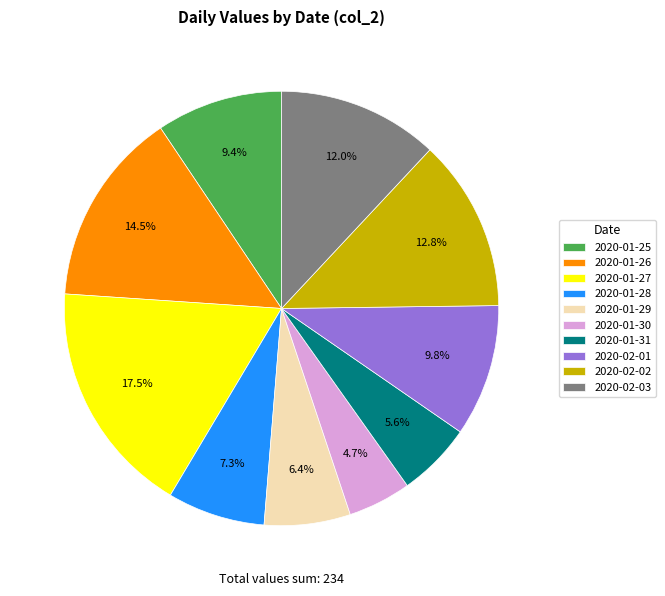

To the nearest percent, what is the average slice percentage?

10%